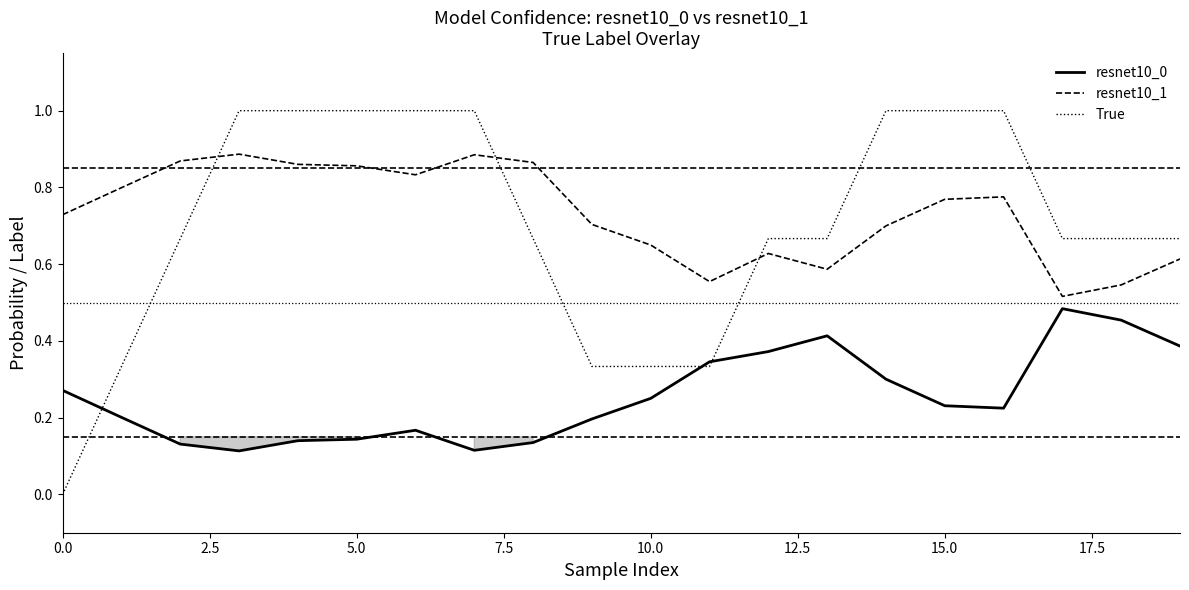

What is the highest value of the True series?

1.0